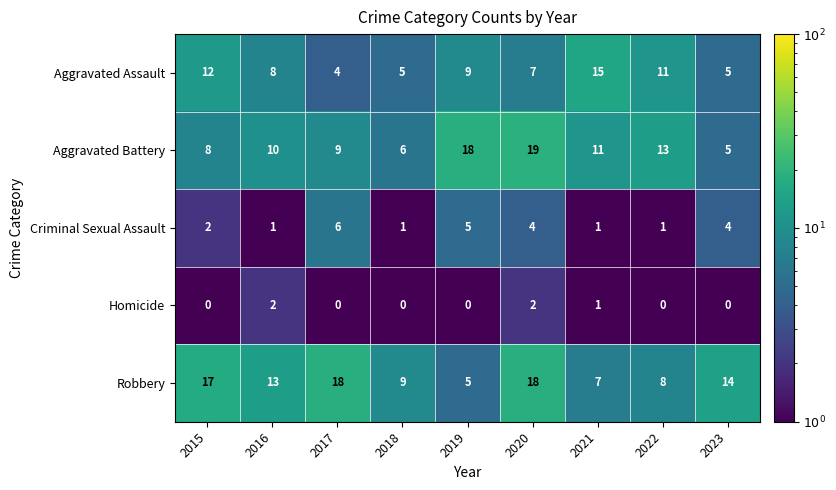

Which series changed the most between 2021 and 2023?

Aggravated Assault